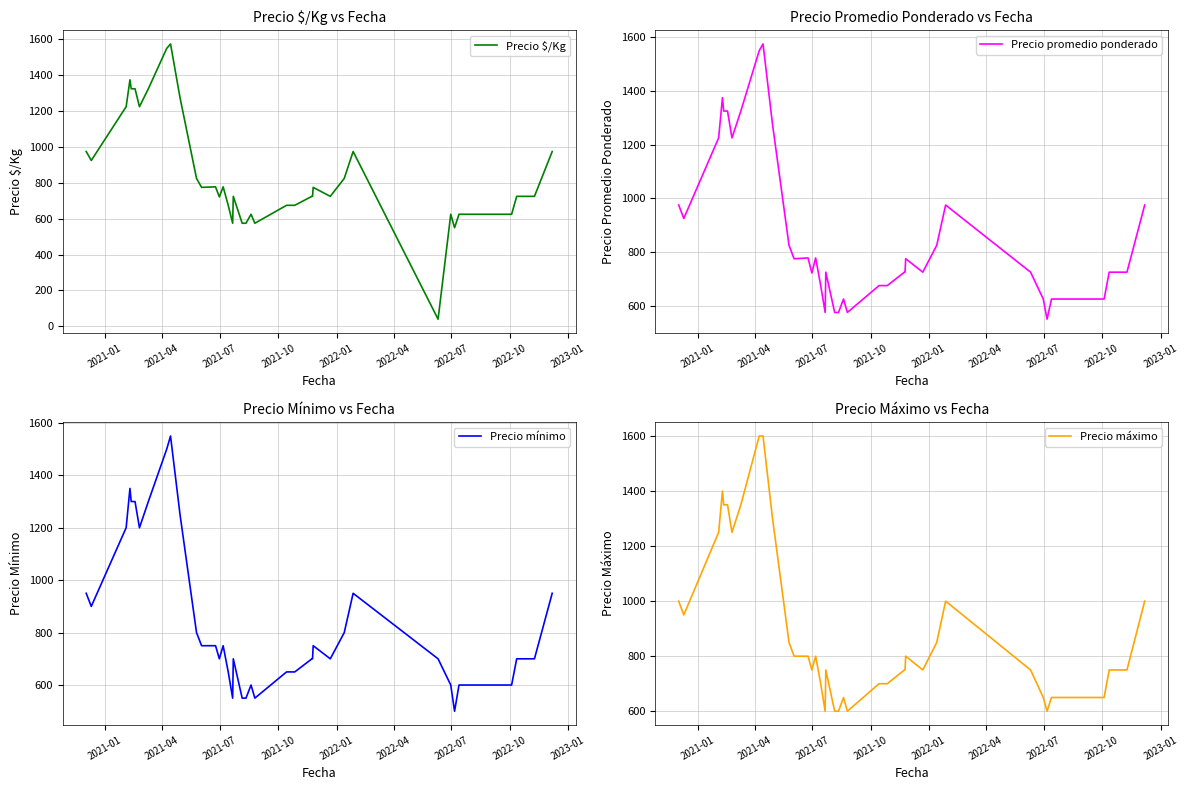

What is the minimum value for Precio $/Kg?

40